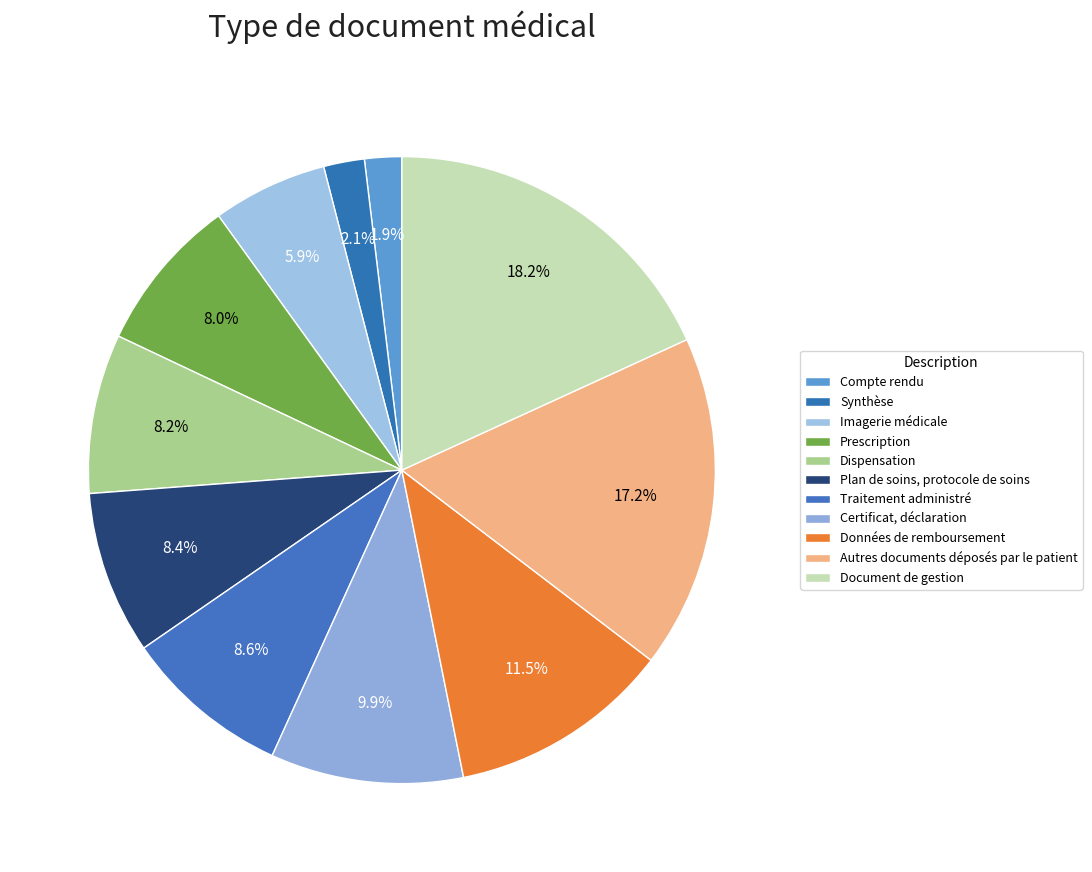

Is there any slice that represents more than half of the pie?

No